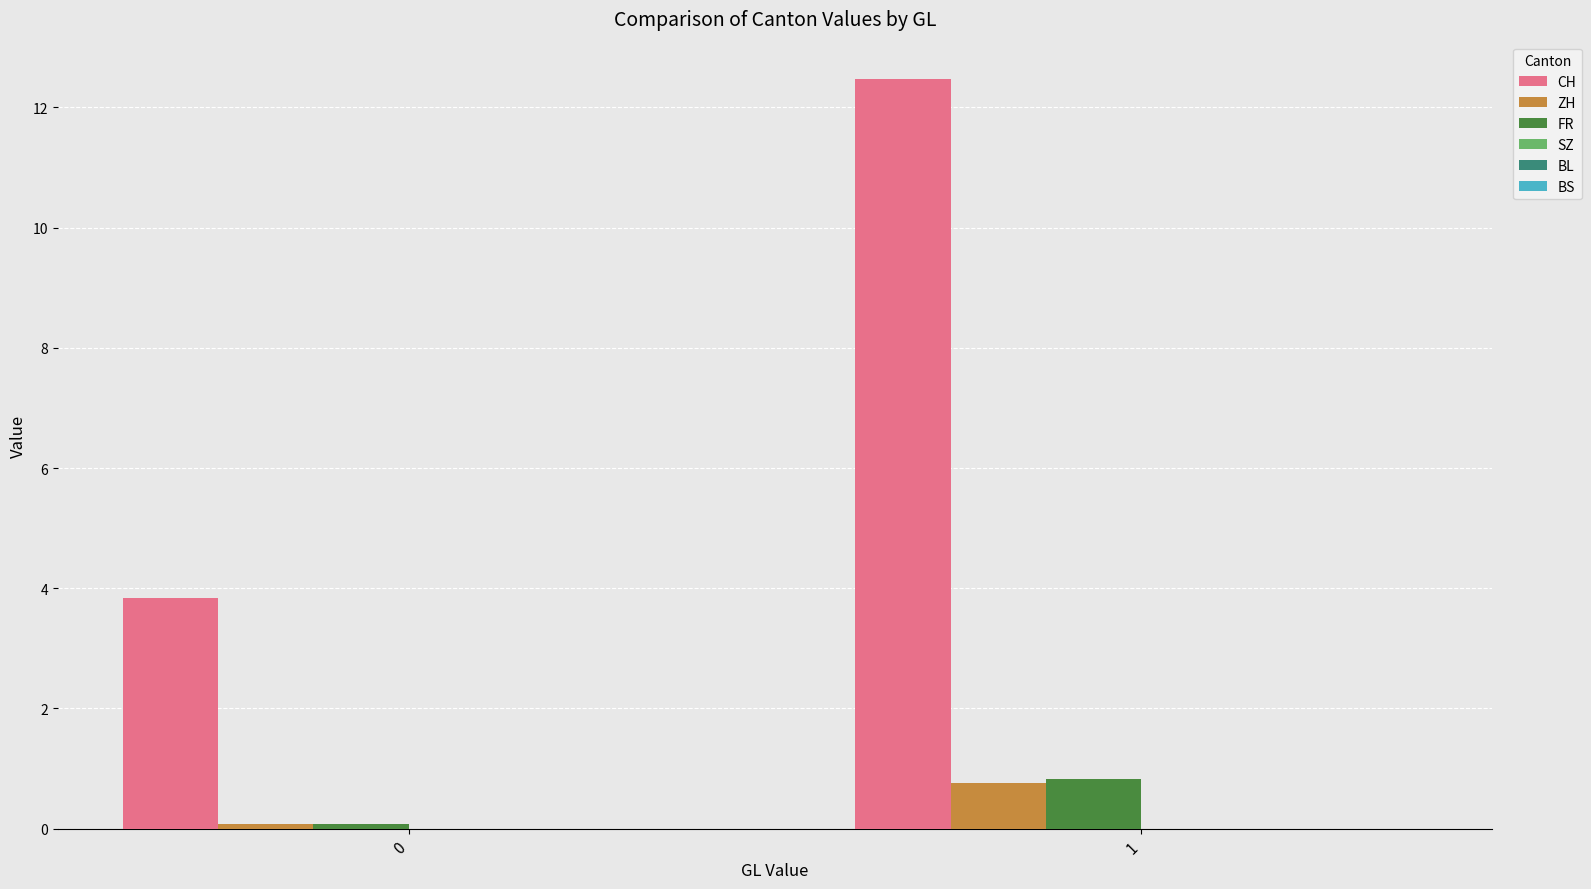

What is the maximum value shown in the chart?

12.5